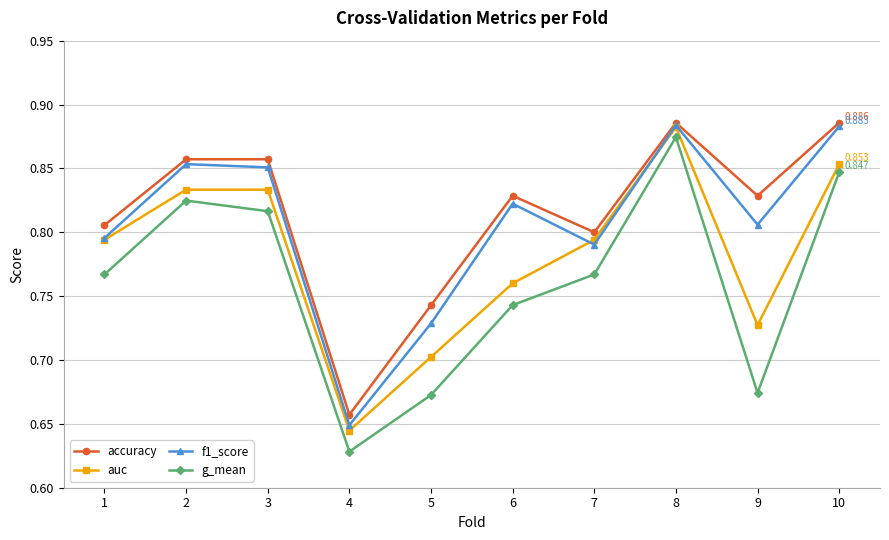

True or false: f1_score and g_mean intersect in this chart.

False